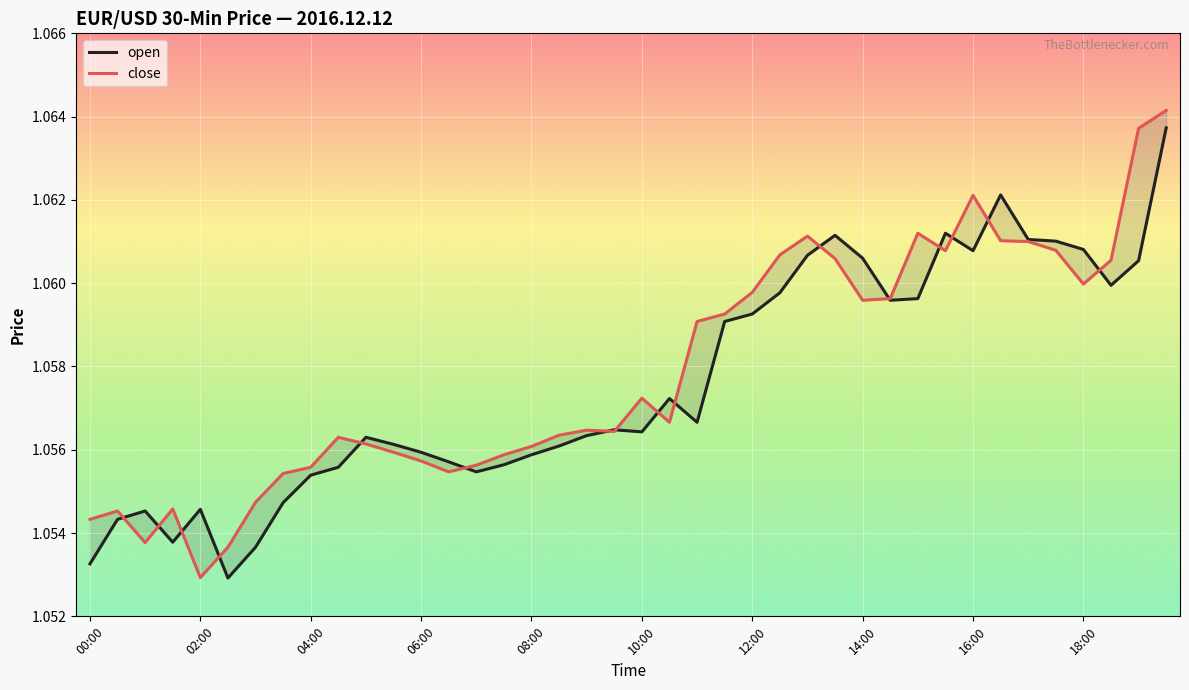

How many categories are shown in the chart?

40